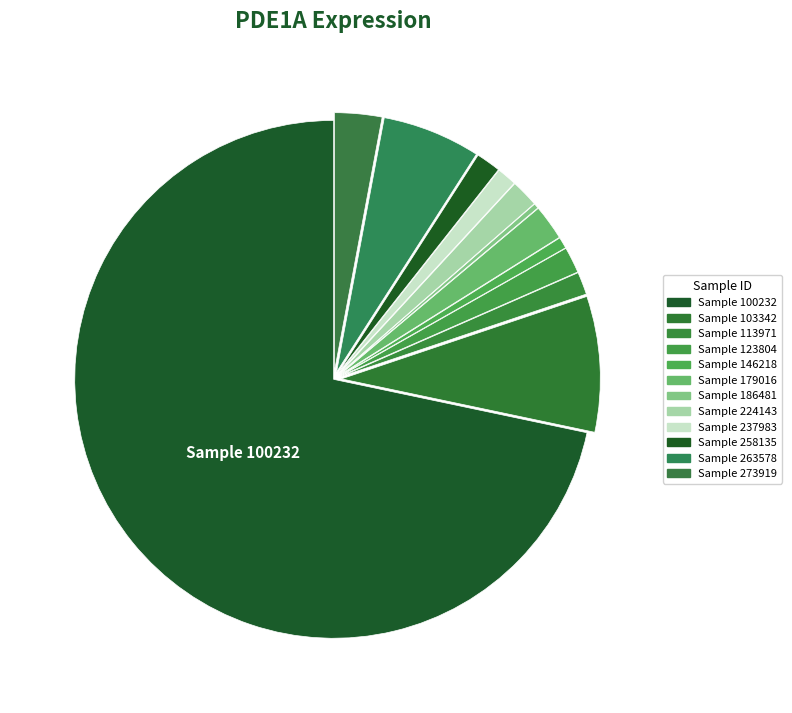

Rank the categories by value from lowest to highest.

186481, 146218, 237983, 113971, 258135, 123804, 224143, 179016, 273919, 263578, 103342, 100232